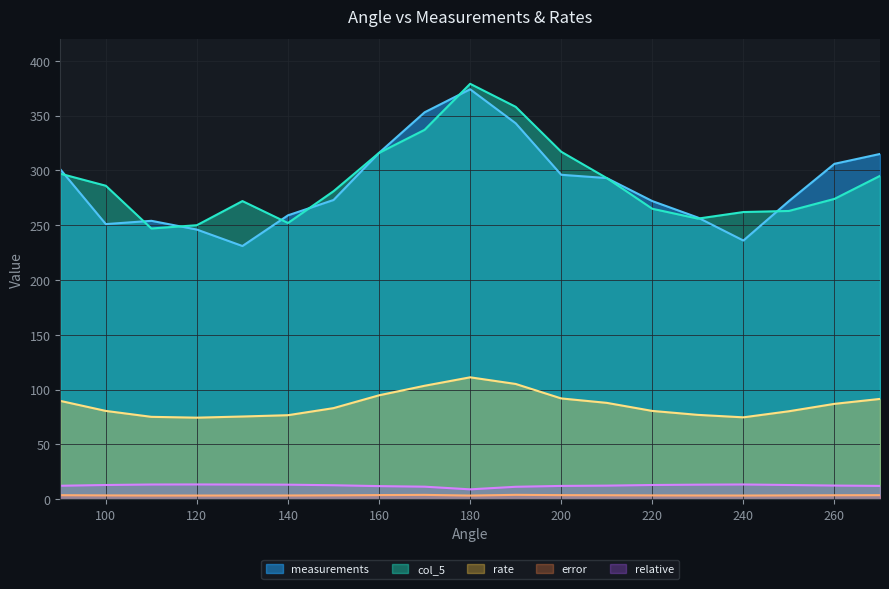

True or false: relative and col_5 cross at least once.

False